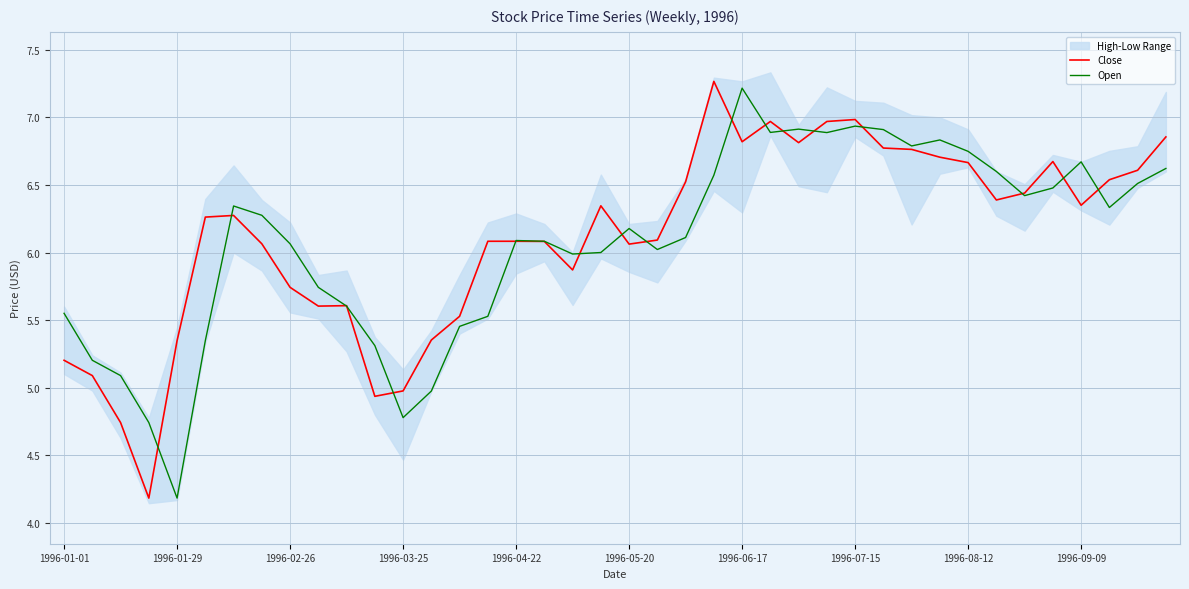

What is the maximum value for Open?

7.2